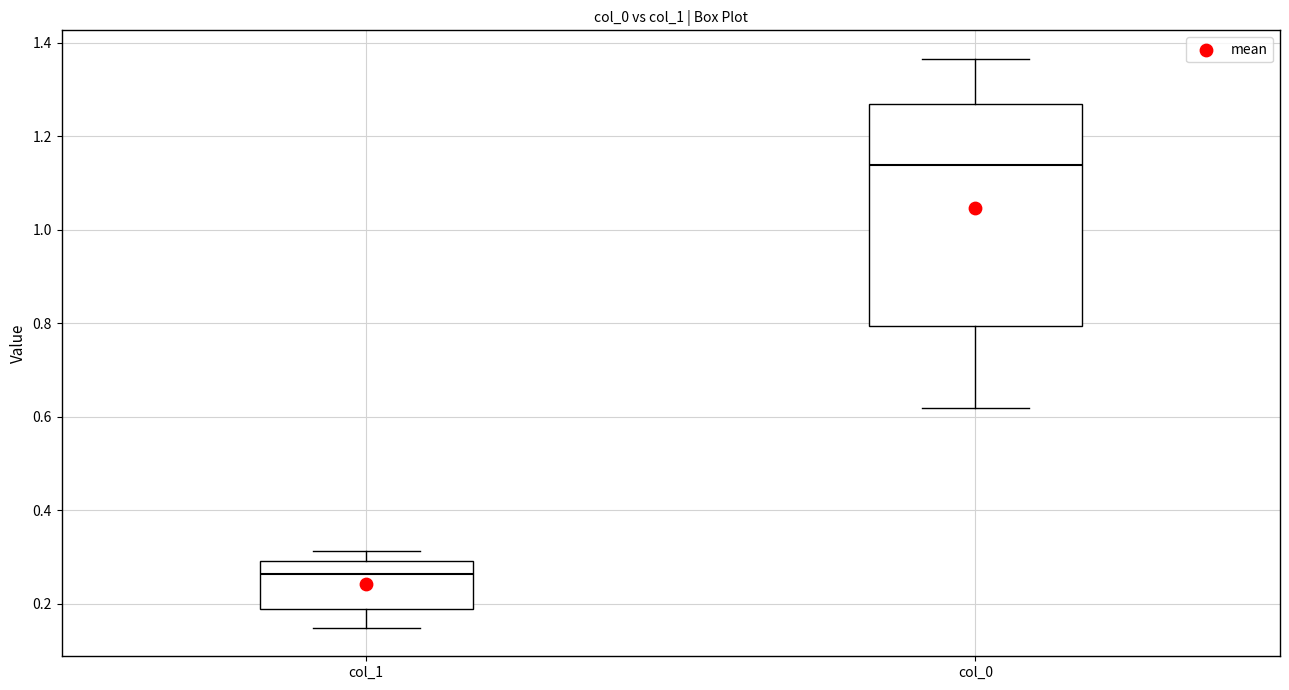

Reading left to right, transcribe this box plot: for each box, give where its median line is, the range the box spans, and where its two whiskers end, as read against the y-axis. The values are not printed on the chart, so give them approximately, as read against the axis.

col_1: median 0.26, box 0.18 to 0.30, whiskers 0.14 to 0.32
col_0: median 1.14, box 0.80 to 1.26, whiskers 0.62 to 1.36